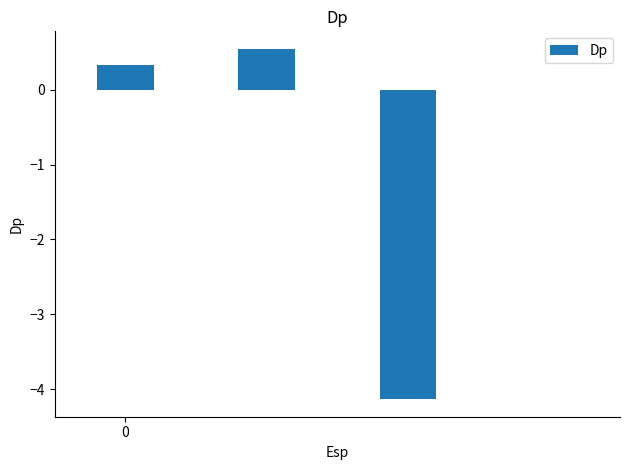

What is the maximum value shown in the chart?

0.5